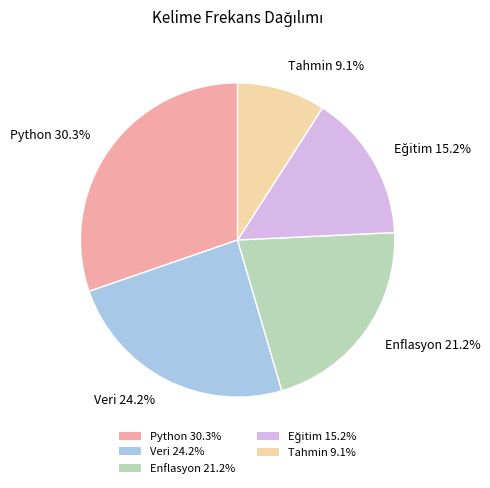

Is there any slice that represents more than half of the pie?

No